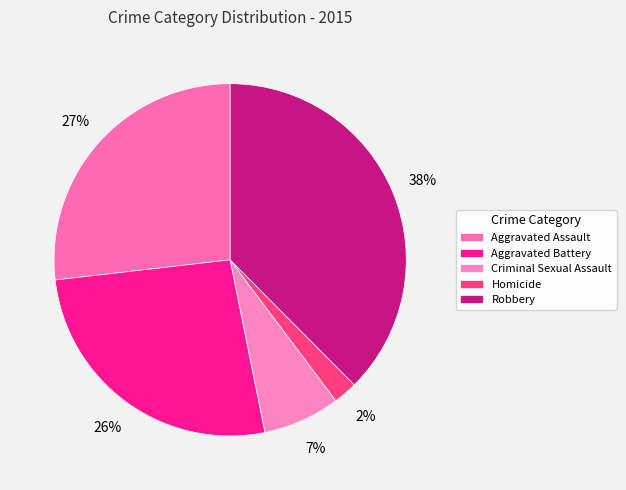

Which category has the smallest portion of the pie?

Homicide